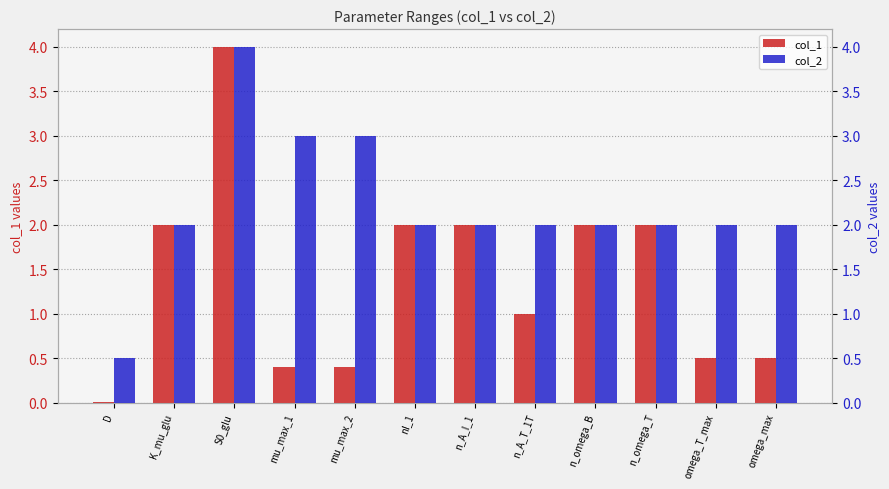

True or false: col_1 has a value of 2.0 at nI_1.

True